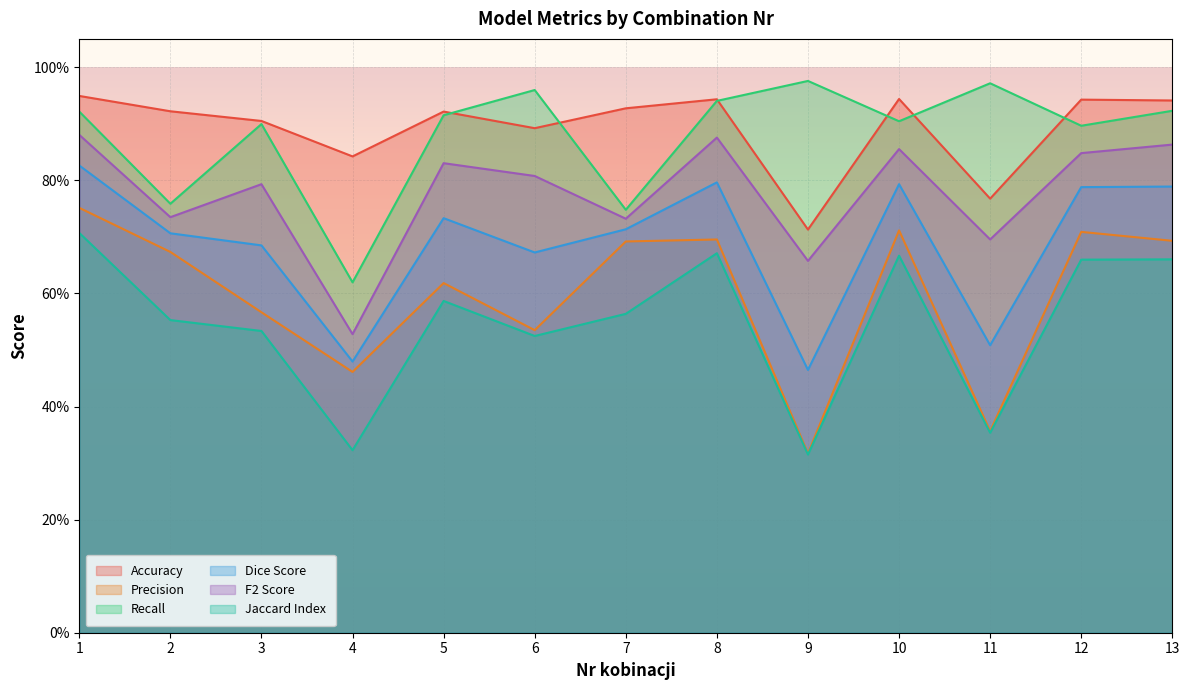

What is the value of the Precision point at the 13th from the left?

0.7